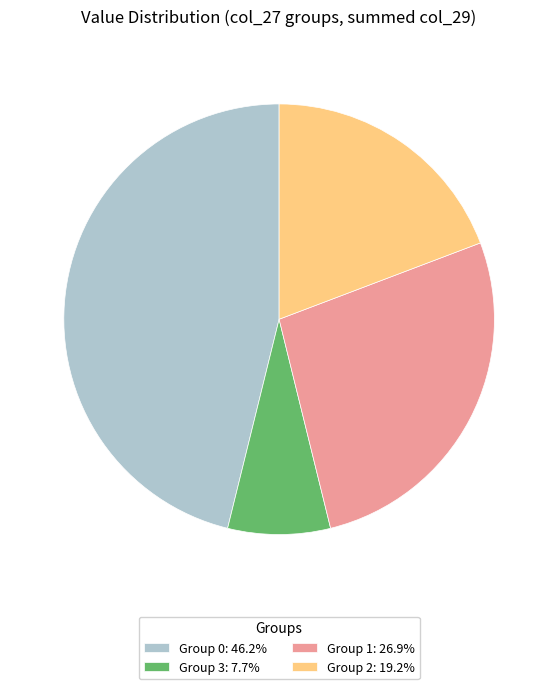

Approximately how many times larger is the value at Group 2: 19.2% compared to Group 3: 7.7%?

2.5